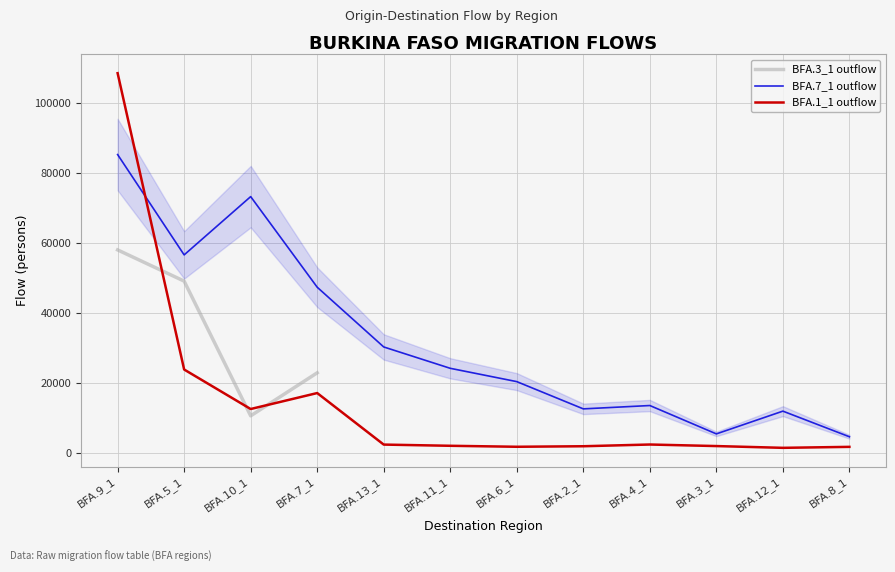

What is the average value of the BFA.1_1 outflow series?

14749